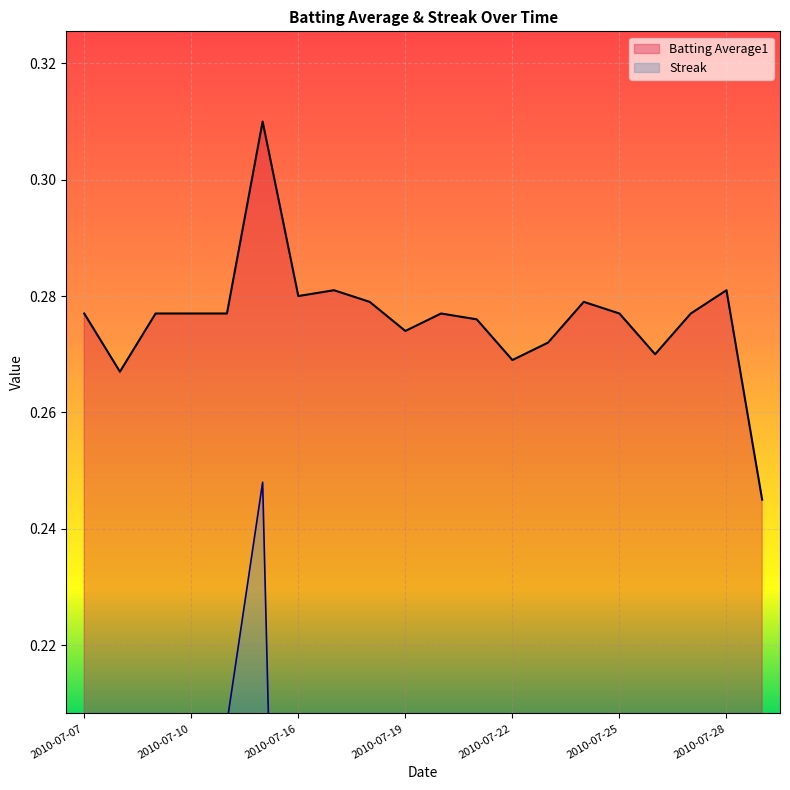

At which category does the chart reach its peak across all series?

2010-07-15